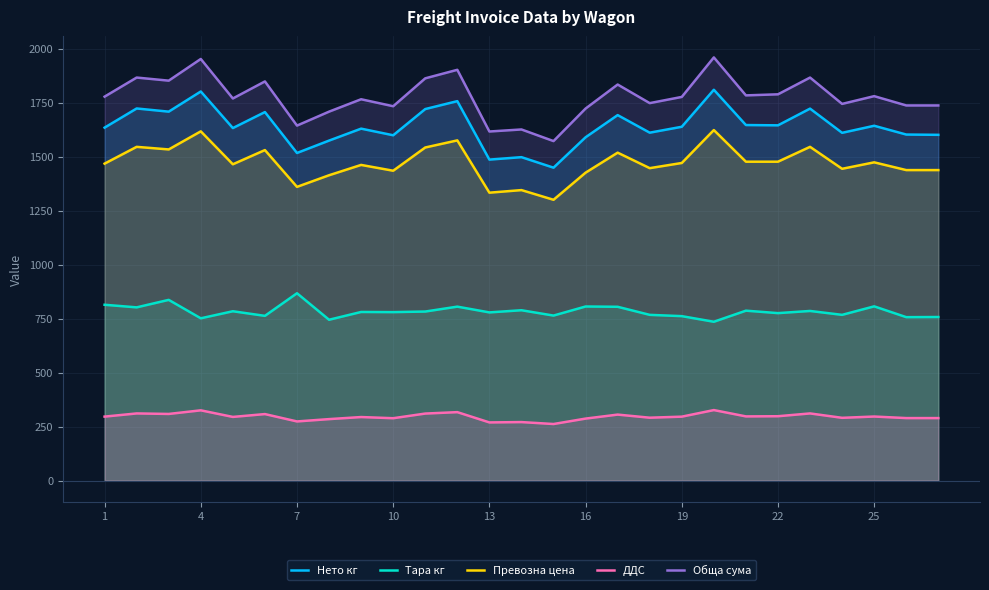

What is the smallest value displayed?

262.0